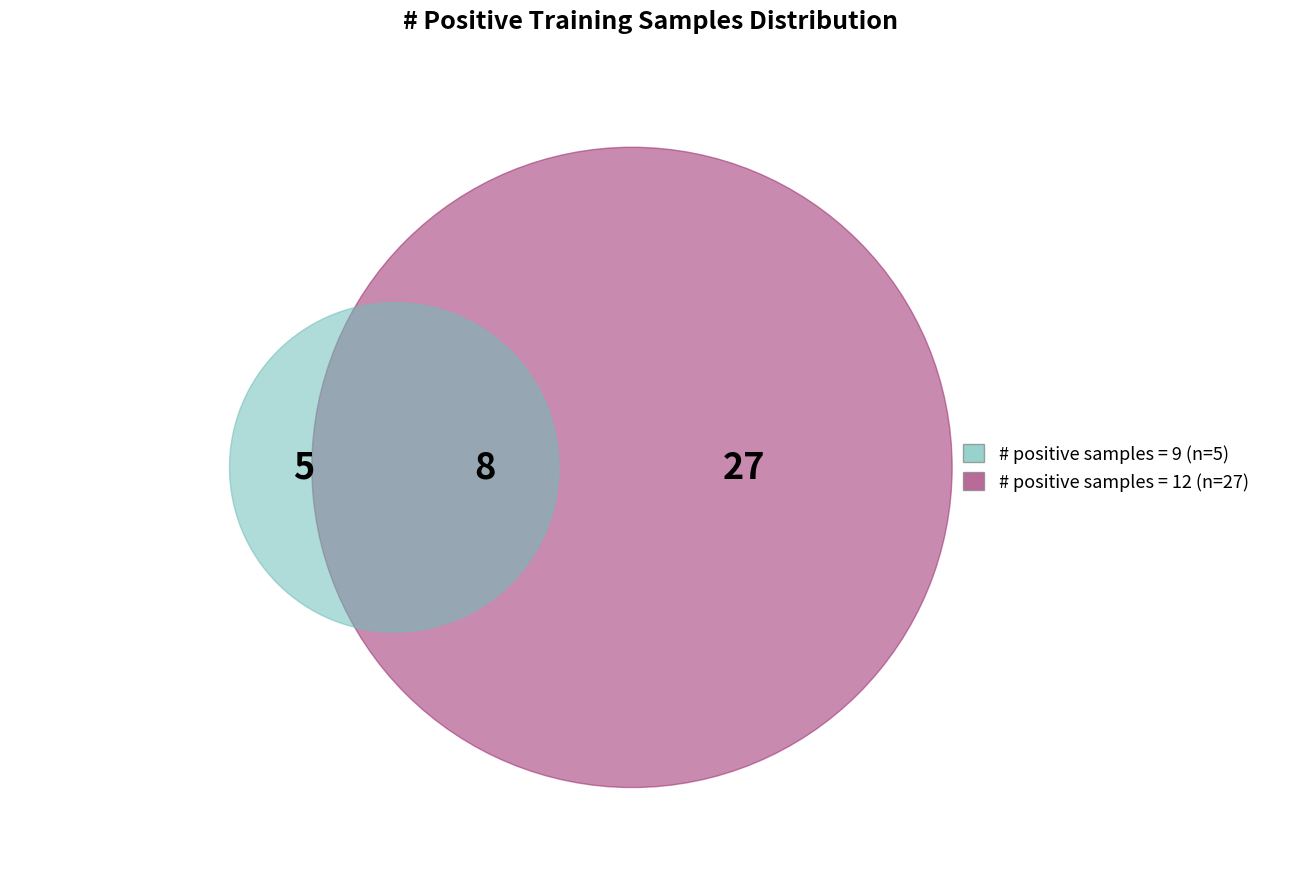

Between 33 and 5, which is larger?

33